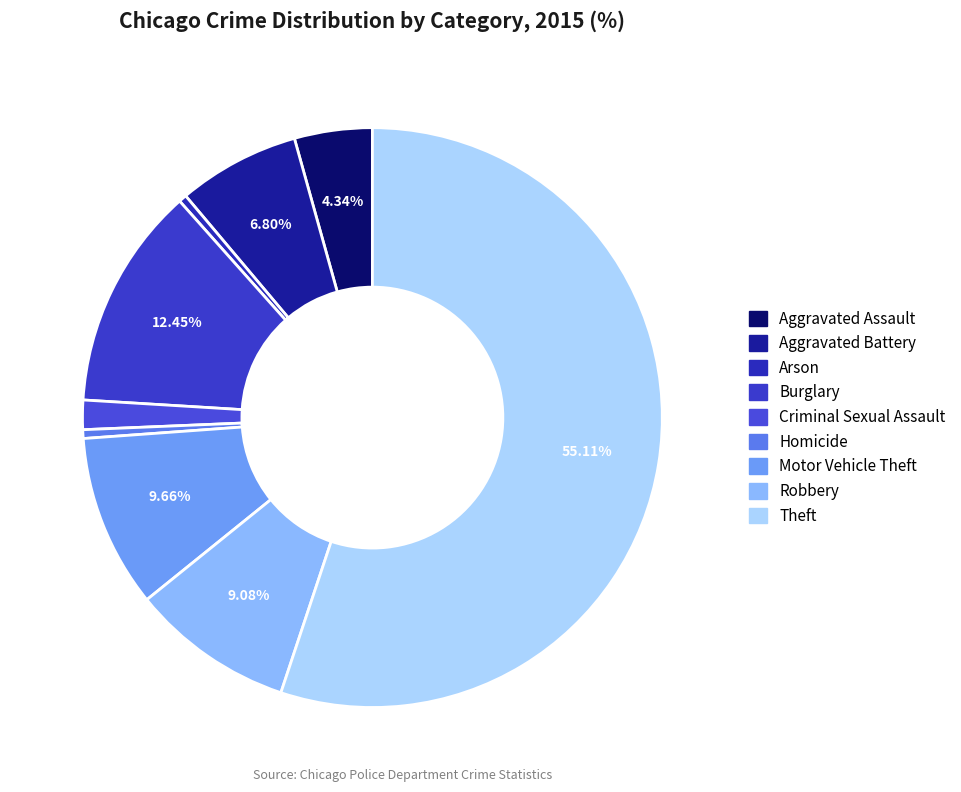

Which slice is the largest?

Theft